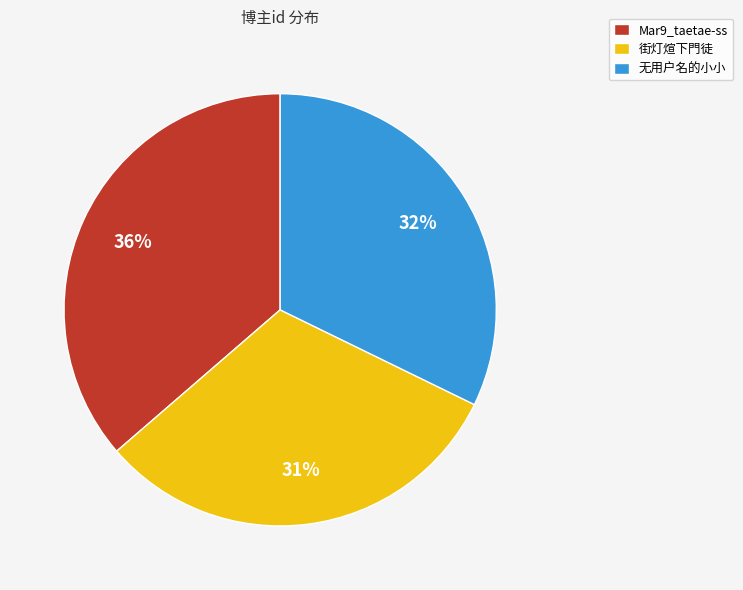

Rank the categories by value from highest to lowest.

Mar9_taetae-ss, 无用户名的小小, 街灯煊下門徒